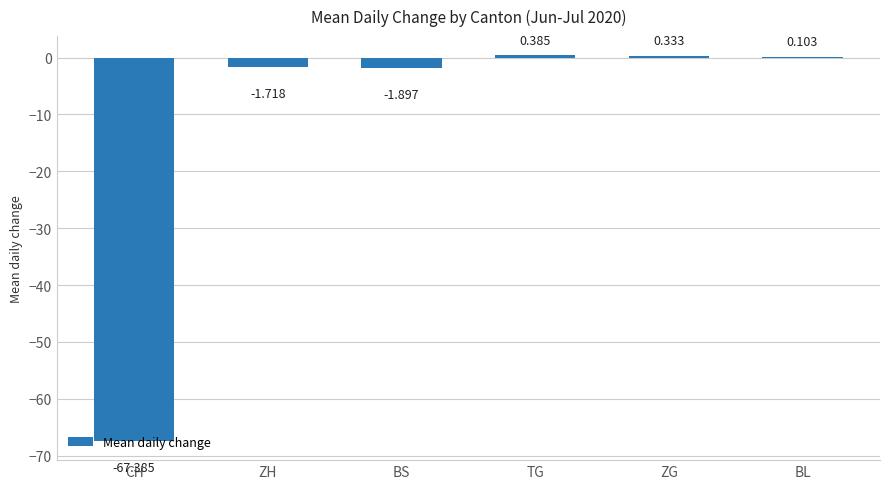

Which has a higher value, CH or ZH?

ZH